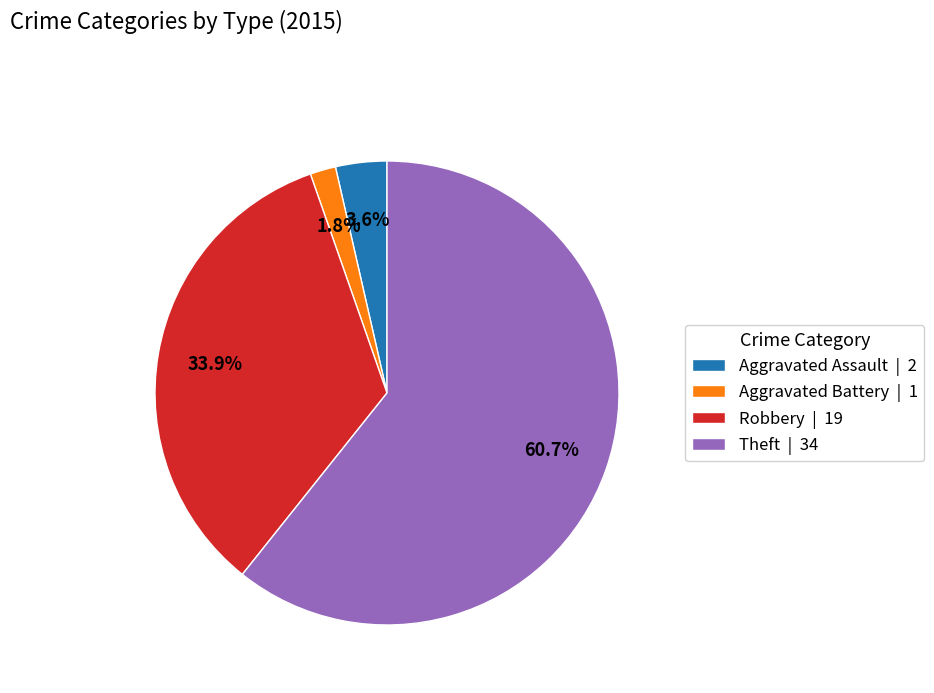

Combined, do Robbery | 19 and Aggravated Assault | 2 account for over 50%?

No